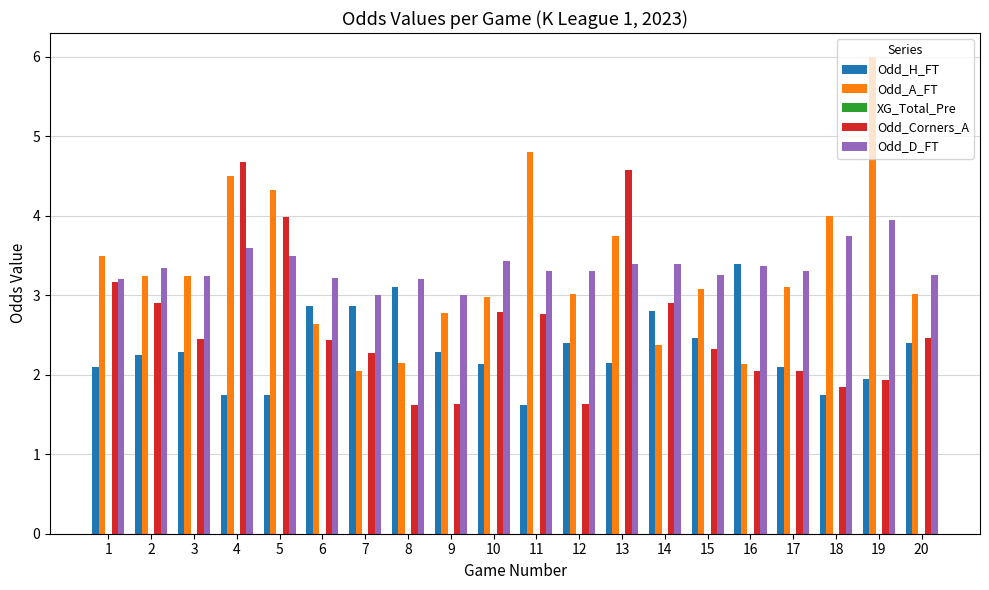

What is the average value of the Odd_D_FT series?

3.4